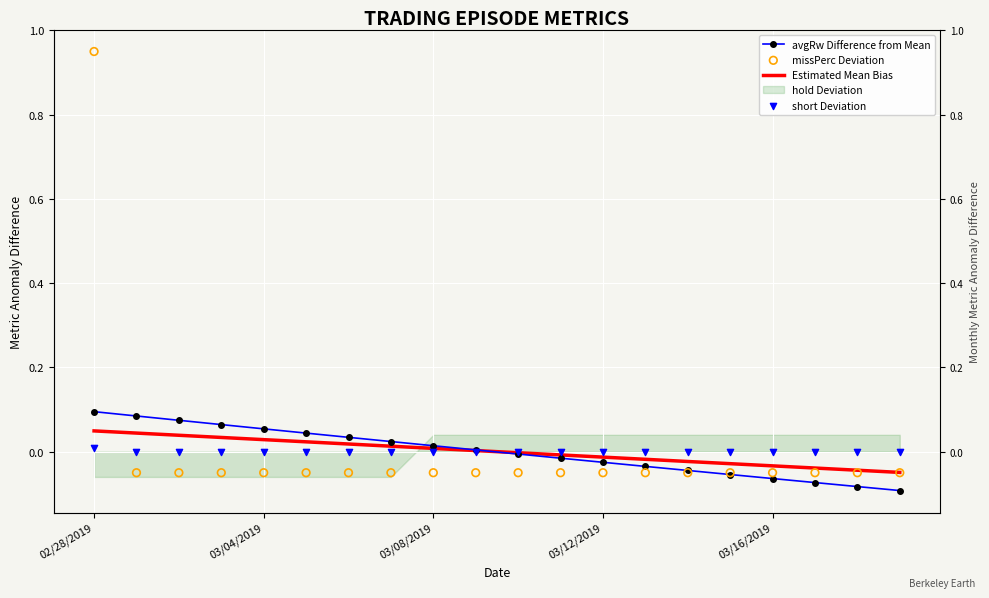

Which series contains the highest Y value?

missPerc Deviation